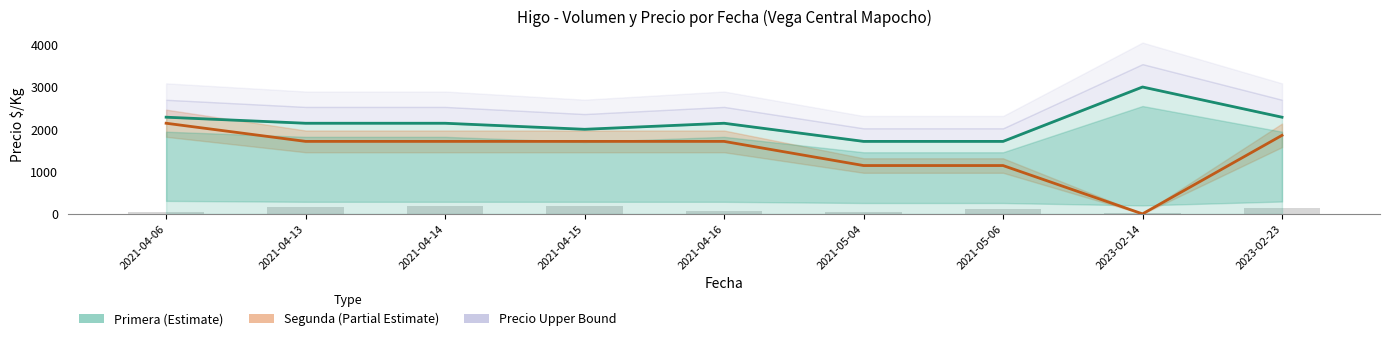

Is it true that Primera (Estimate) equals 2143 at 2021-04-16?

True